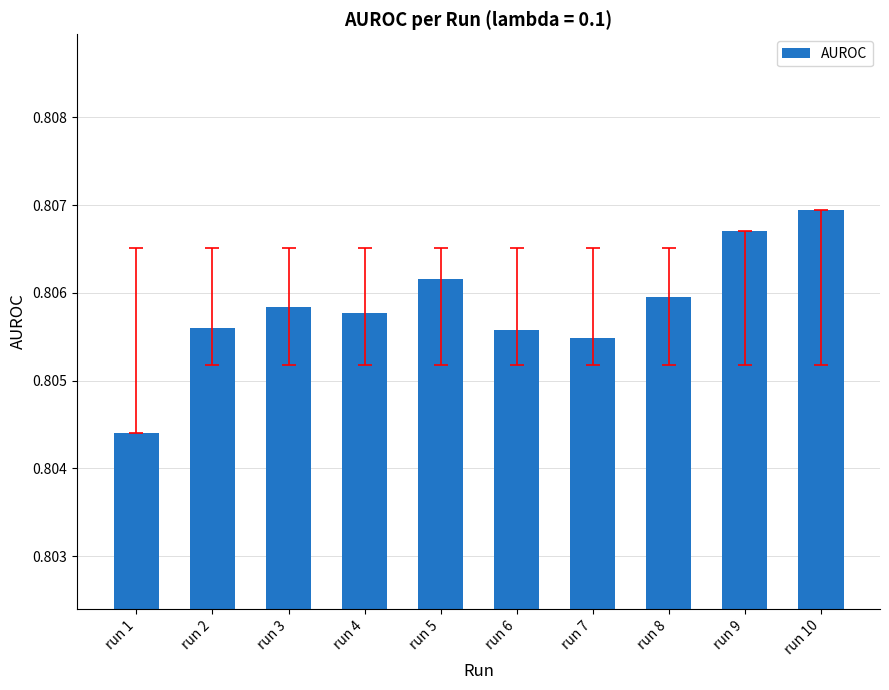

Count the values in the range 0 to 1.

10